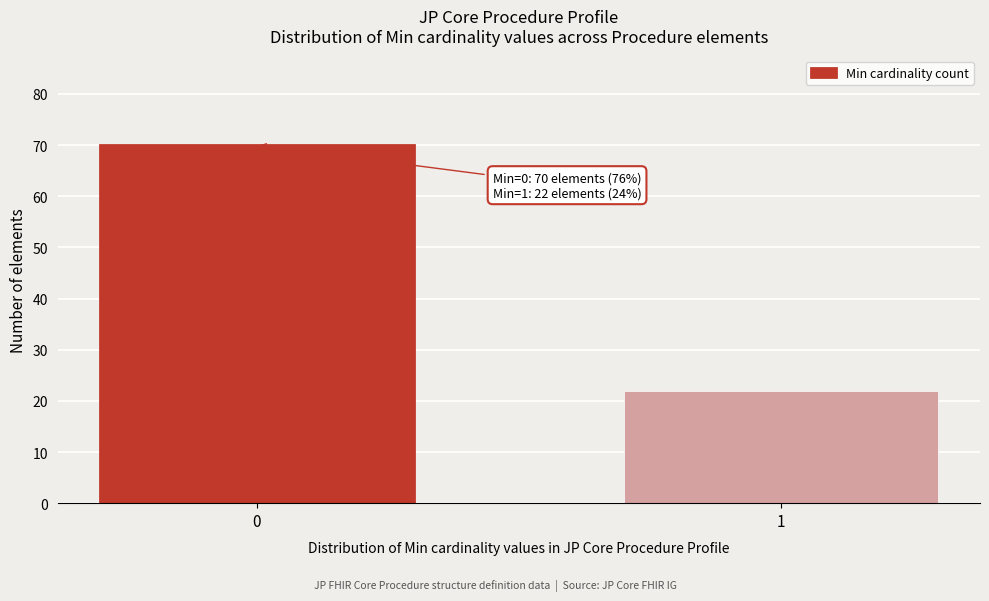

Reading right to left, transcribe all the data shown in this chart.

22	70